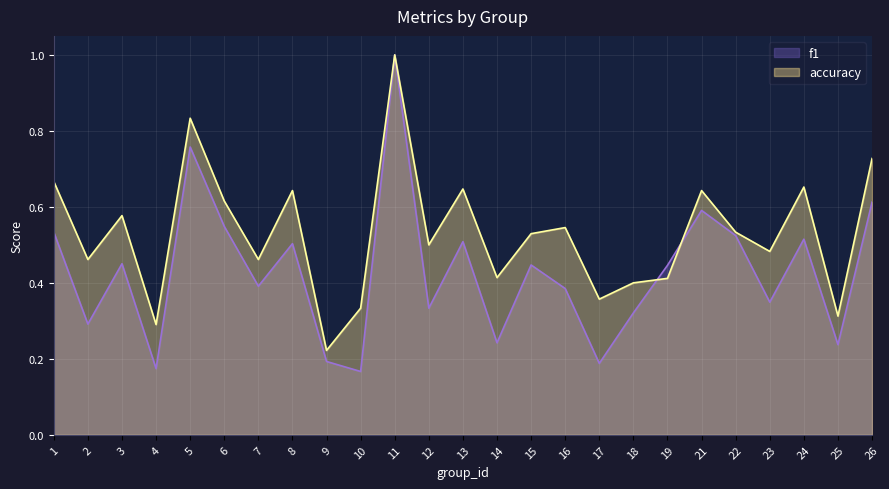

In f1, how many points are lower than both neighbors (excluding endpoints)?

9